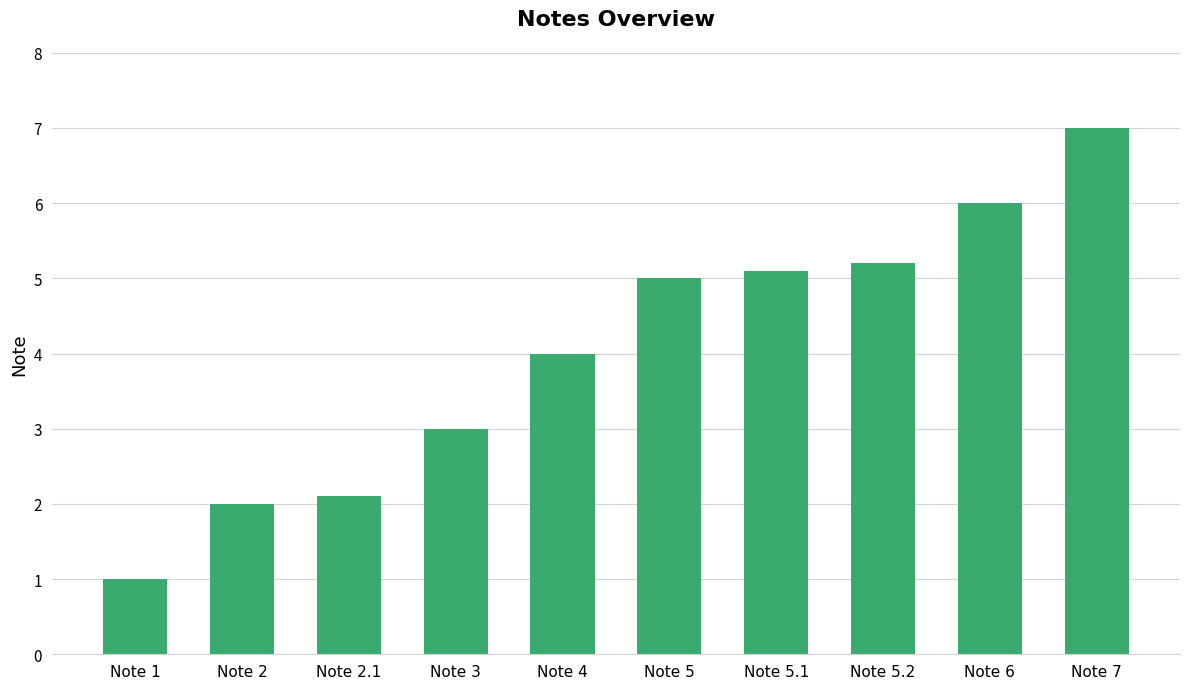

The value at Note 1 is 1.0. True or false?

True